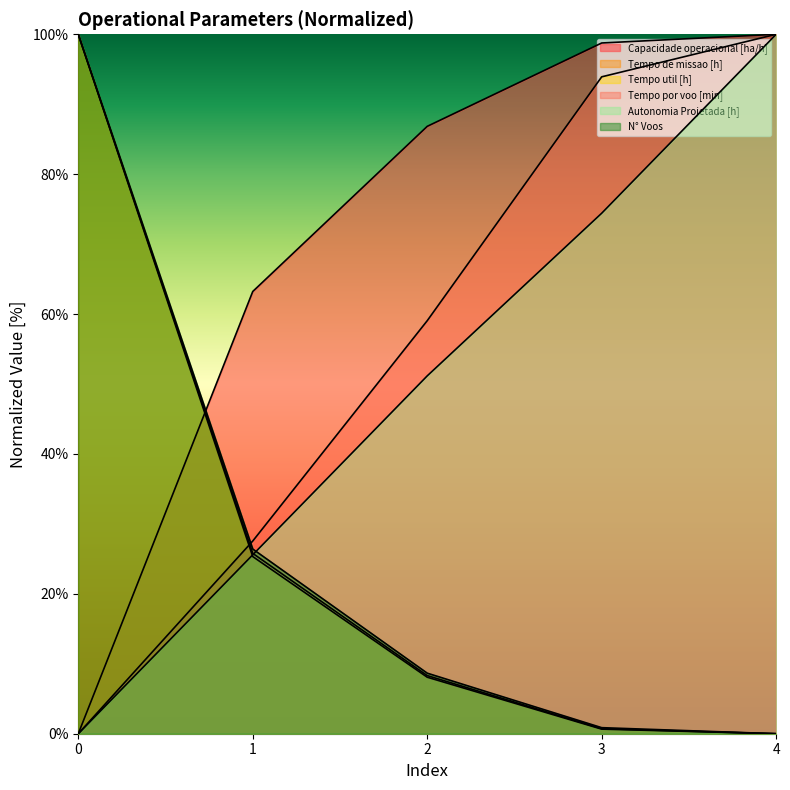

What is the difference between the Tempo por voo [min] values at 2 and 0?

59.1